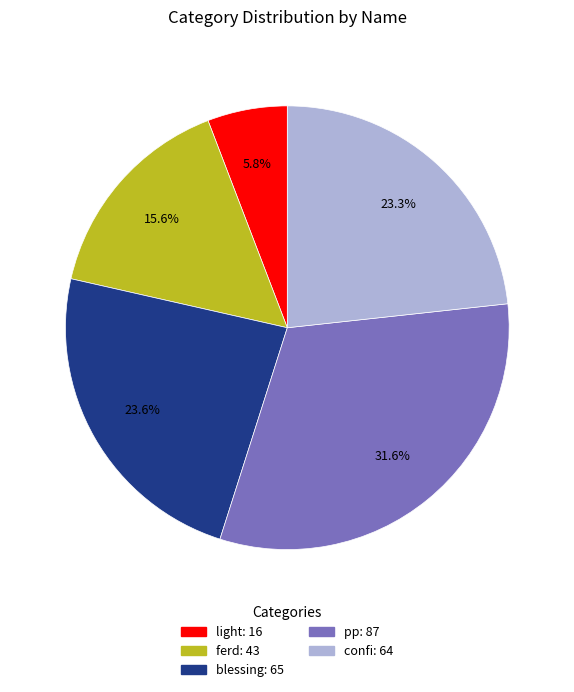

The confi slice represents 14% of the pie. True or false?

False